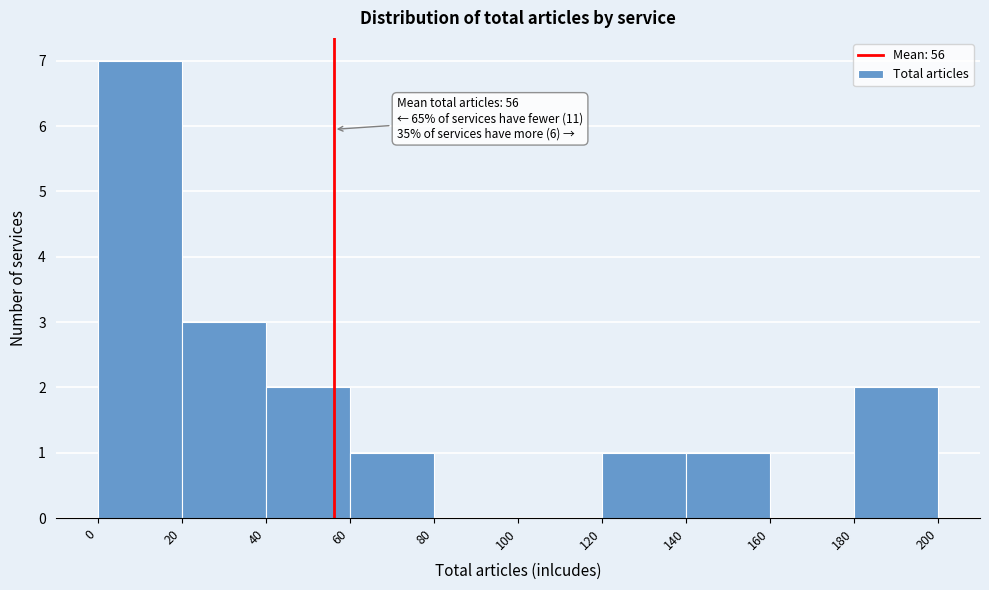

Which range on the x-axis has the tallest bar?

0 to 20